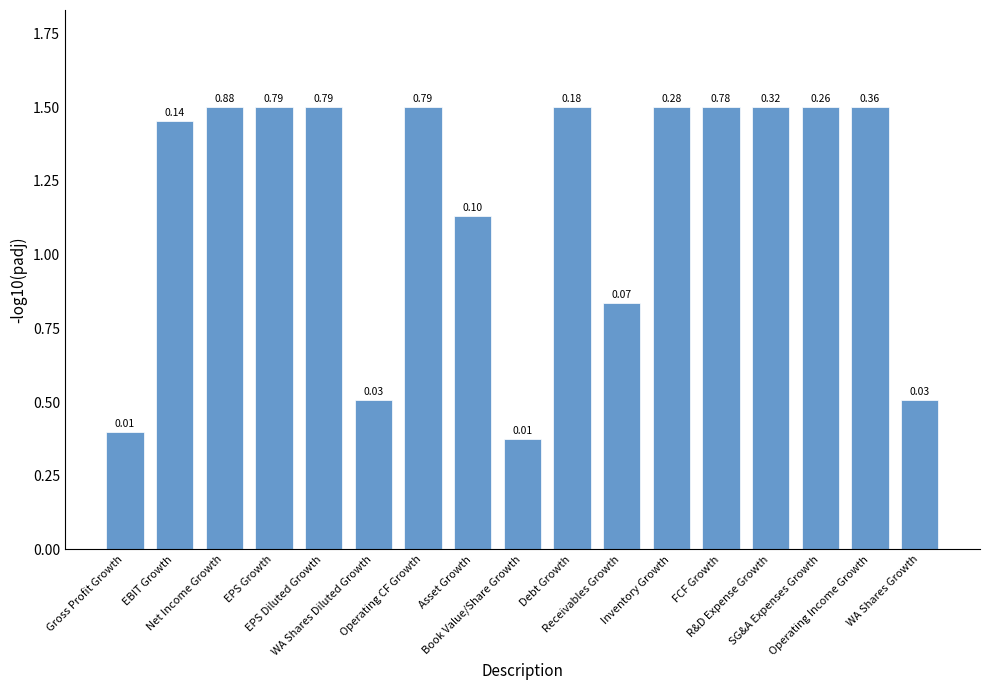

Is it true that the value at Debt Growth is 1.5?

True